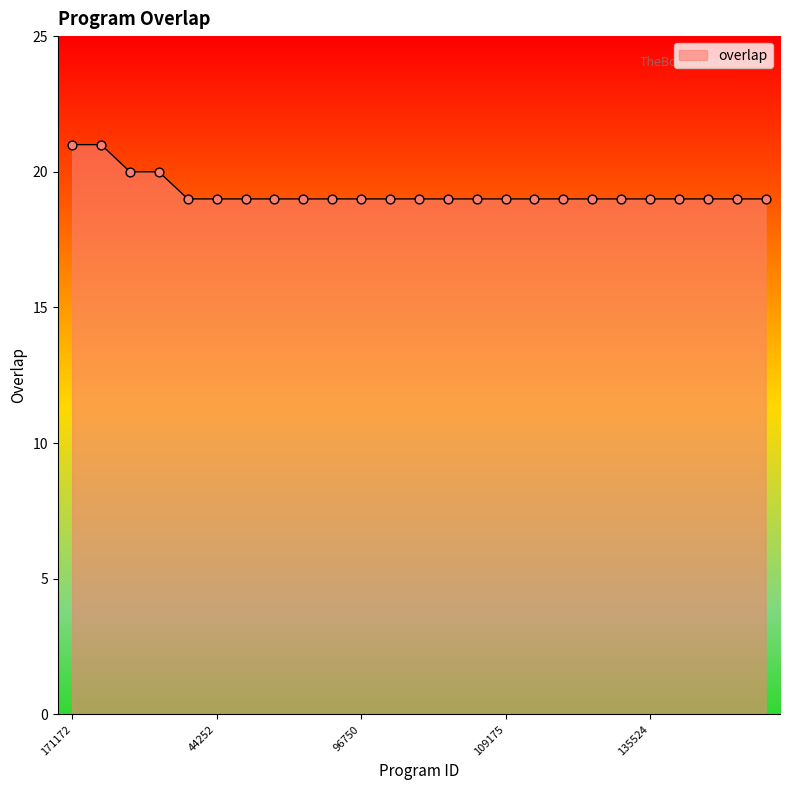

What is the minimum value shown in the chart?

19